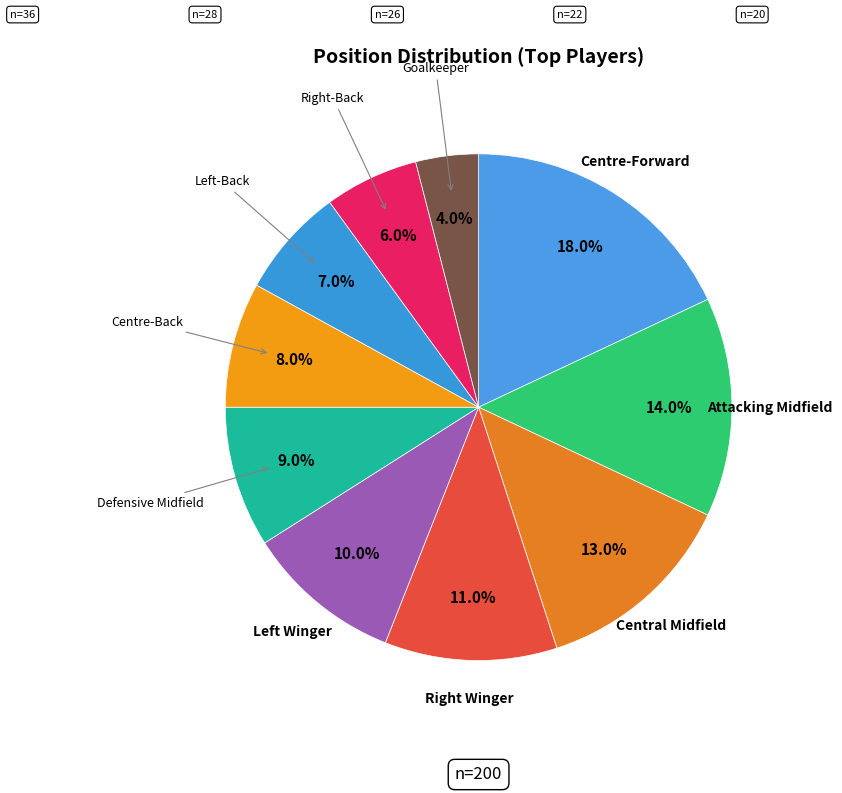

How many slices are in this pie chart?

10